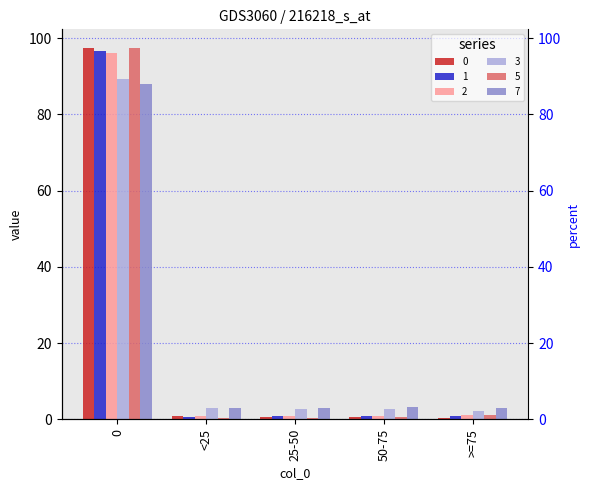

How many data points in 2 are above 1?

3